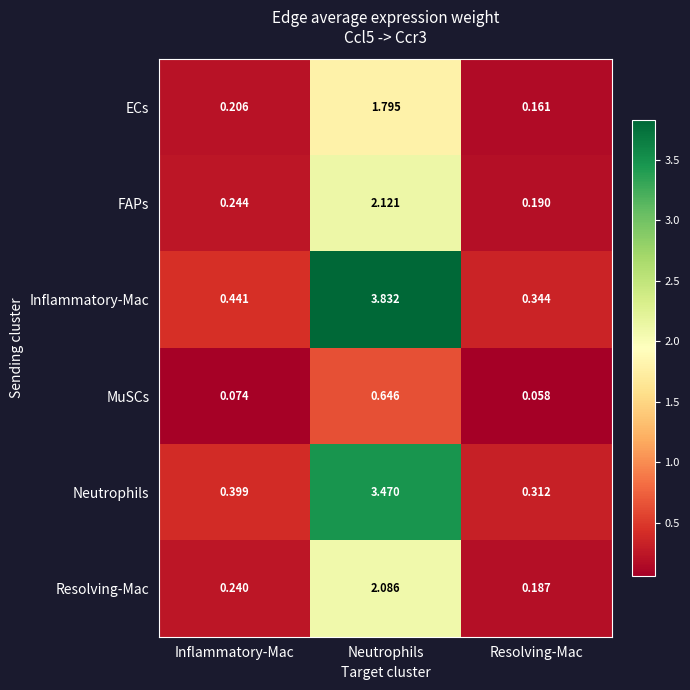

At how many categories does at least one series exceed 0?

3